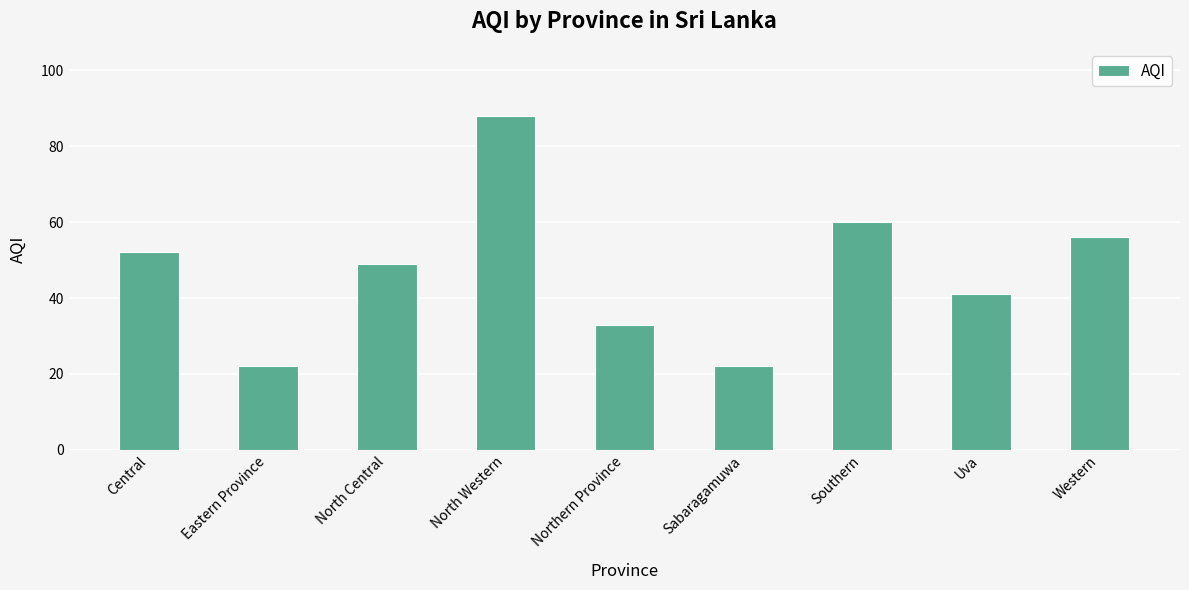

What is the sum of all values?

423